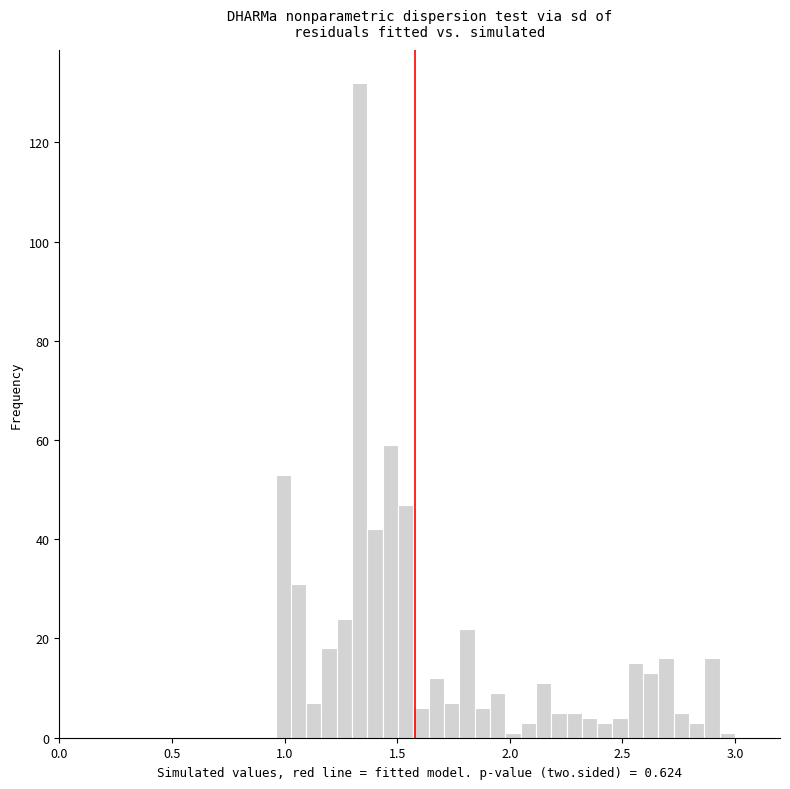

Read against the x-axis, roughly where is the centre of the tallest bar?

1.35